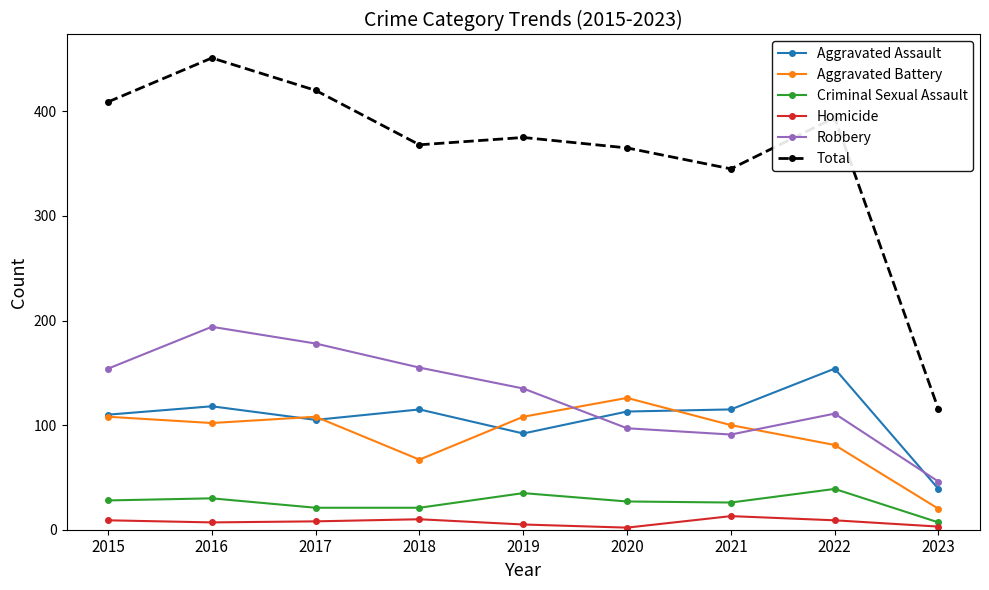

Rank the series by their maximum value, from lowest to highest.

Homicide, Criminal Sexual Assault, Aggravated Battery, Aggravated Assault, Robbery, Total